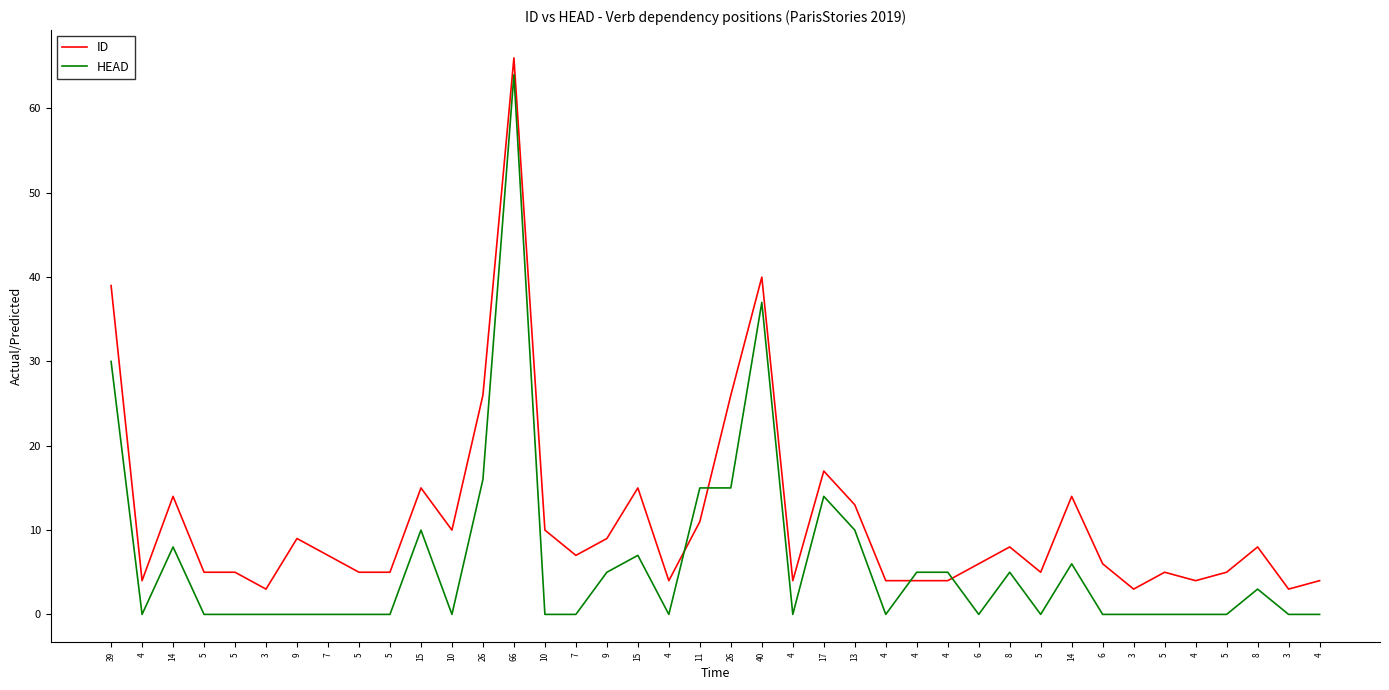

Reading left to right, list all the values displayed in this chart.

ID: 39	4	14	5	5	3	9	7	5	5	15	10	26	66	10	7	9	15	4	11	26	40	4	17	13	4	4	4	6	8	5	14	6	3	5	4	5	8	3	4
HEAD: 30	0	8	0	0	0	0	0	0	0	10	0	16	64	0	0	5	7	0	15	15	37	0	14	10	0	5	5	0	5	0	6	0	0	0	0	0	3	0	0